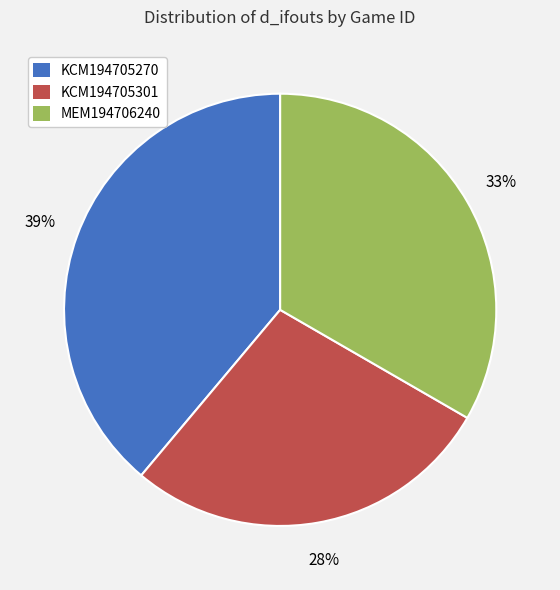

To the nearest percent, what is the difference between the largest and smallest slice percentages?

11%